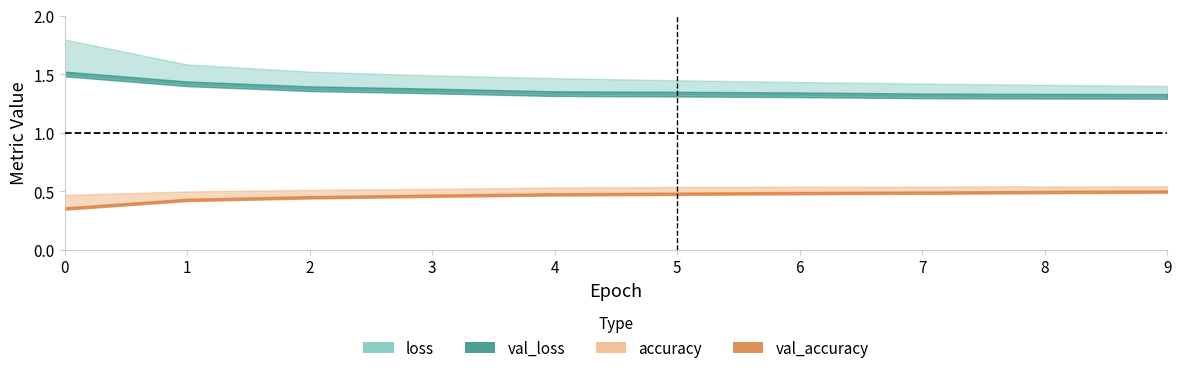

What is the value of the val_loss point at the 1st from the left?

1.5